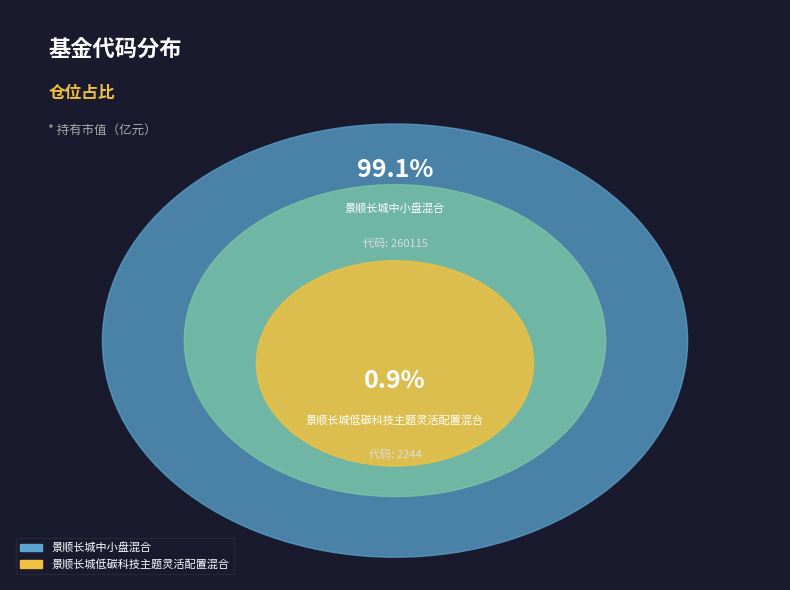

Which category has the smallest portion of the pie?

景顺长城低碳科技主题灵活配置混合